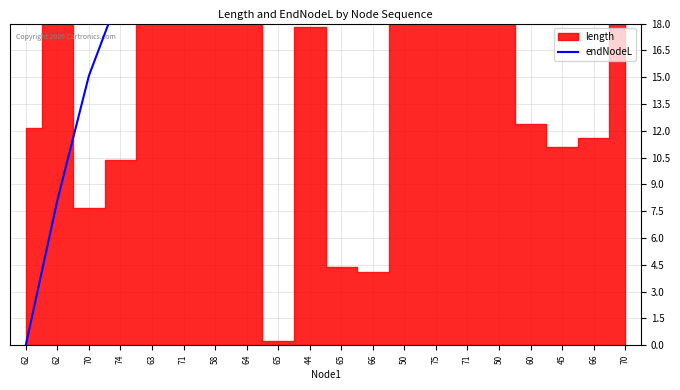

Reading left to right, what are all the values shown in this chart?

62=0.0	62=8.1	70=15.1	74=19.8	63=20.6	71=38.0	58=38.1	64=39.1	65=39.3	44=39.4	65=43.0	66=43.0	50=44.0	75=44.9	71=45.4	50=48.6	60=49.3	45=49.5	66=49.9	70=50.0